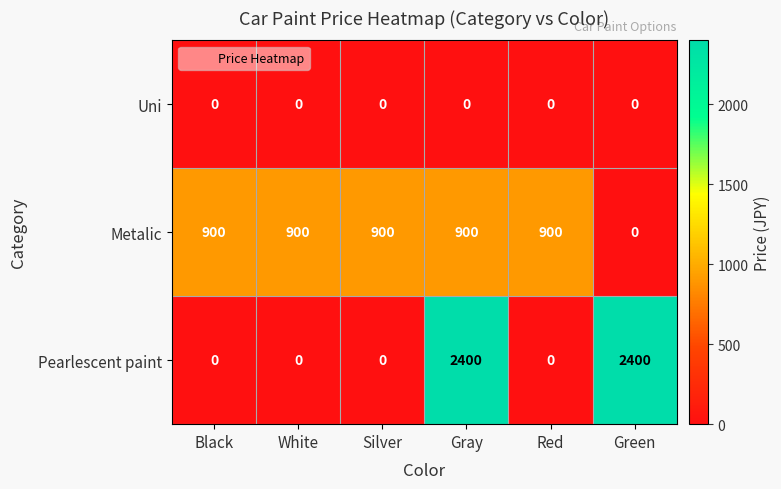

The Metalic series shows 900 at Silver. True or false?

True